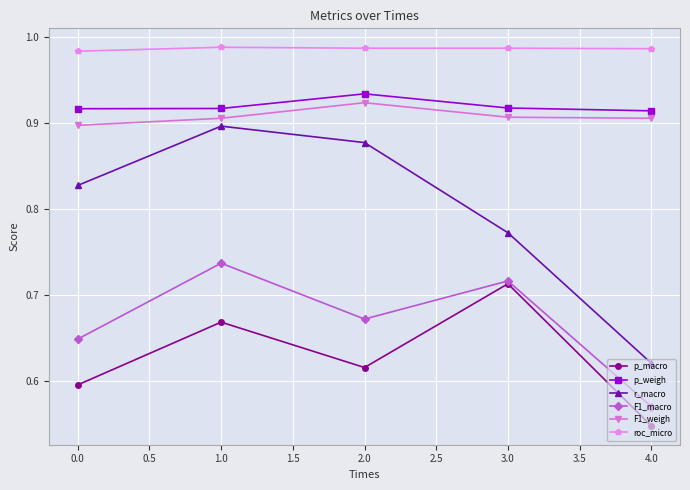

True or false: F1_weigh has a value of 0.3 at 0.0.

False